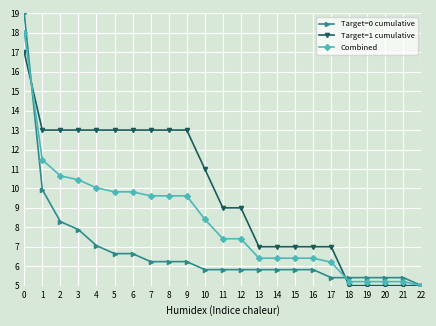

What is the smallest value displayed?

5.0